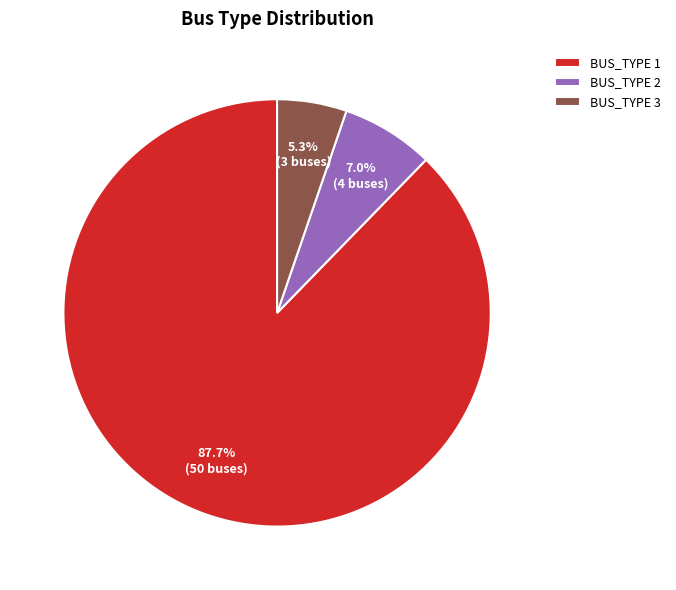

To the nearest percent, what is the average slice percentage?

33%